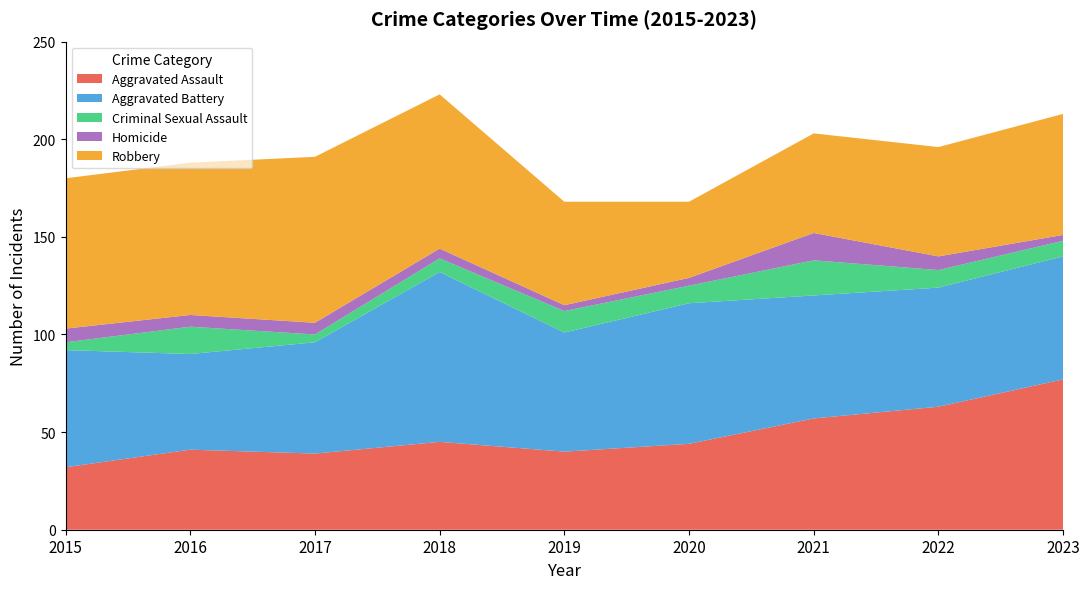

Reading left to right, list all the values displayed in this chart.

Aggravated Assault: 32	41	39	45	40	44	57	63	77
Aggravated Battery: 60	49	57	87	61	72	63	61	63
Criminal Sexual Assault: 4	14	4	7	11	9	18	9	8
Homicide: 7	6	6	5	3	4	14	7	3
Robbery: 77	78	85	79	53	39	51	56	62